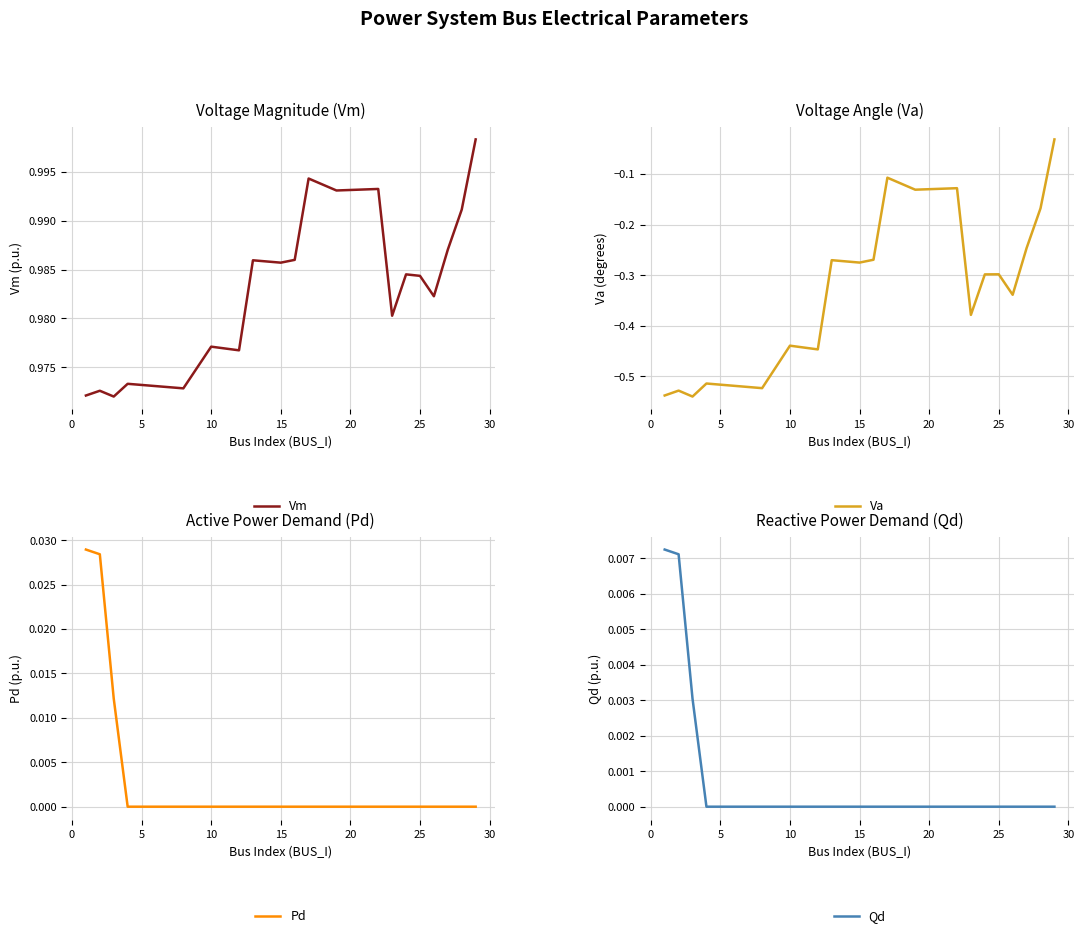

Rank the series by their maximum value, from lowest to highest.

Va, Qd, Pd, Vm